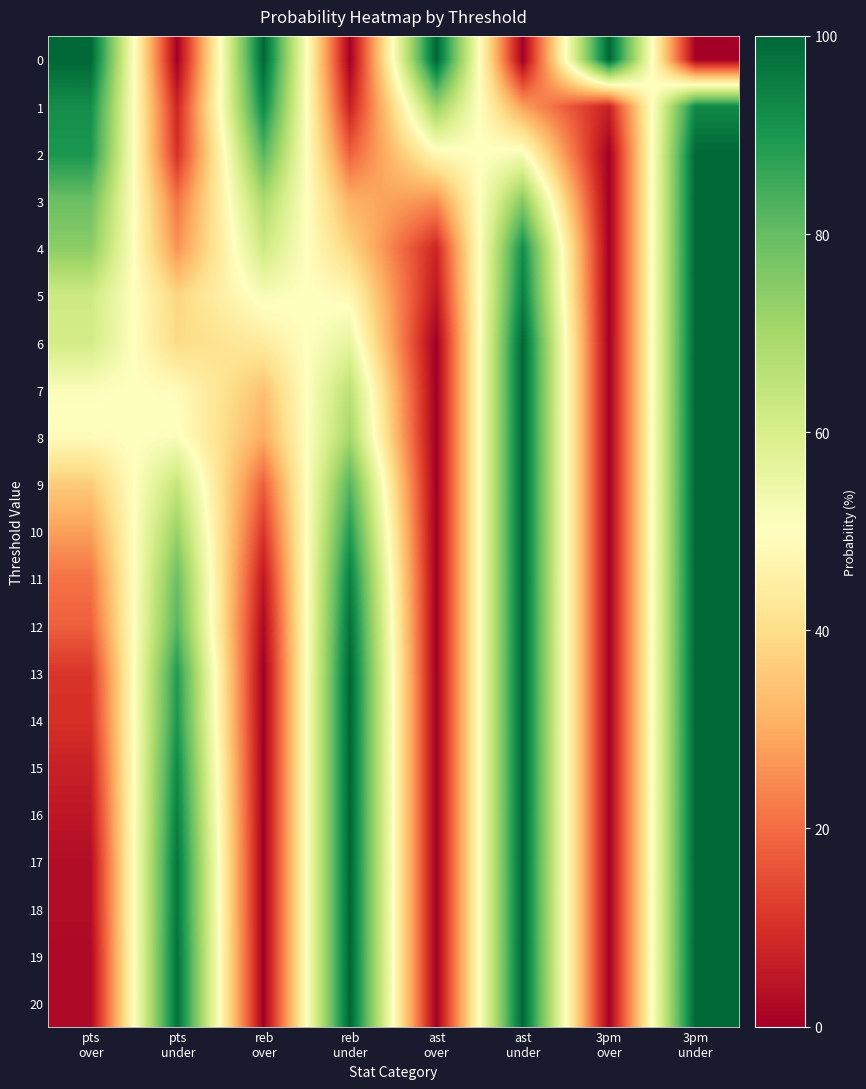

Reading left to right, what are all the values shown in this chart?

0: pts
over=100	pts
under=0	reb
over=100	reb
under=0	ast
over=100	ast
under=0	3pm
over=100	3pm
under=0
1: pts
over=92	pts
under=8	reb
over=93	reb
under=7	ast
over=72	ast
under=28	3pm
over=7	3pm
under=93
2: pts
over=90	pts
under=10	reb
over=82	reb
under=18	ast
over=48	ast
under=52	3pm
over=0	3pm
under=100
3: pts
over=79	pts
under=21	reb
over=69	reb
under=31	ast
over=25	ast
under=75	3pm
over=0	3pm
under=100
4: pts
over=74	pts
under=26	reb
over=62	reb
under=38	ast
over=8	ast
under=92	3pm
over=0	3pm
under=100
5: pts
over=62	pts
under=38	reb
over=52	reb
under=48	ast
over=5	ast
under=95	3pm
over=0	3pm
under=100
6: pts
over=61	pts
under=39	reb
over=44	reb
under=56	ast
over=0	ast
under=100	3pm
over=0	3pm
under=100
7: pts
over=51	pts
under=49	reb
over=34	reb
under=66	ast
over=0	ast
under=100	3pm
over=0	3pm
under=100
8: pts
over=49	pts
under=51	reb
over=30	reb
under=70	ast
over=0	ast
under=100	3pm
over=0	3pm
under=100
9: pts
over=36	pts
under=64	reb
over=18	reb
under=82	ast
over=0	ast
under=100	3pm
over=0	3pm
under=100
10: pts
over=28	pts
under=72	reb
over=11	reb
under=89	ast
over=0	ast
under=100	3pm
over=0	3pm
under=100
11: pts
over=21	pts
under=79	reb
over=5	reb
under=95	ast
over=0	ast
under=100	3pm
over=0	3pm
under=100
12: pts
over=18	pts
under=82	reb
over=2	reb
under=98	ast
over=0	ast
under=100	3pm
over=0	3pm
under=100
13: pts
over=11	pts
under=89	reb
over=0	reb
under=100	ast
over=0	ast
under=100	3pm
over=0	3pm
under=100
14: pts
over=10	pts
under=90	reb
over=0	reb
under=100	ast
over=0	ast
under=100	3pm
over=0	3pm
under=100
15: pts
over=7	pts
under=93	reb
over=0	reb
under=100	ast
over=0	ast
under=100	3pm
over=0	3pm
under=100
16: pts
over=5	pts
under=95	reb
over=0	reb
under=100	ast
over=0	ast
under=100	3pm
over=0	3pm
under=100
17: pts
over=3	pts
under=97	reb
over=0	reb
under=100	ast
over=0	ast
under=100	3pm
over=0	3pm
under=100
18: pts
over=3	pts
under=97	reb
over=0	reb
under=100	ast
over=0	ast
under=100	3pm
over=0	3pm
under=100
19: pts
over=2	pts
under=98	reb
over=0	reb
under=100	ast
over=0	ast
under=100	3pm
over=0	3pm
under=100
20: pts
over=2	pts
under=98	reb
over=0	reb
under=100	ast
over=0	ast
under=100	3pm
over=0	3pm
under=100